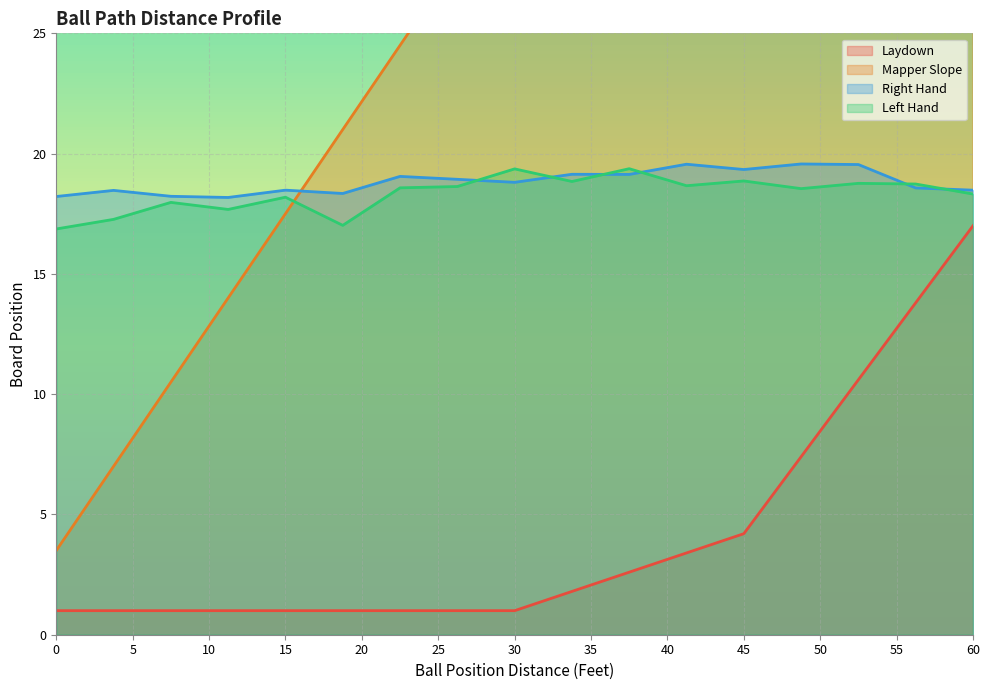

What value does the Right Hand series have at 7.5?

18.2